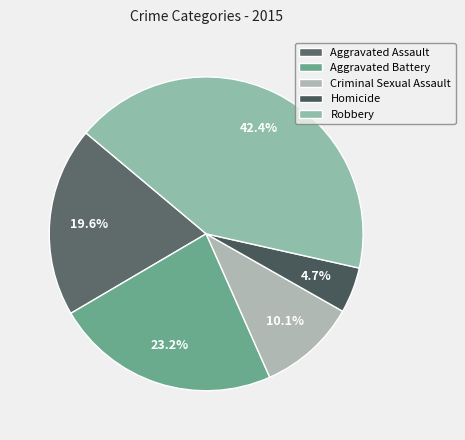

Does any single category account for the majority?

No